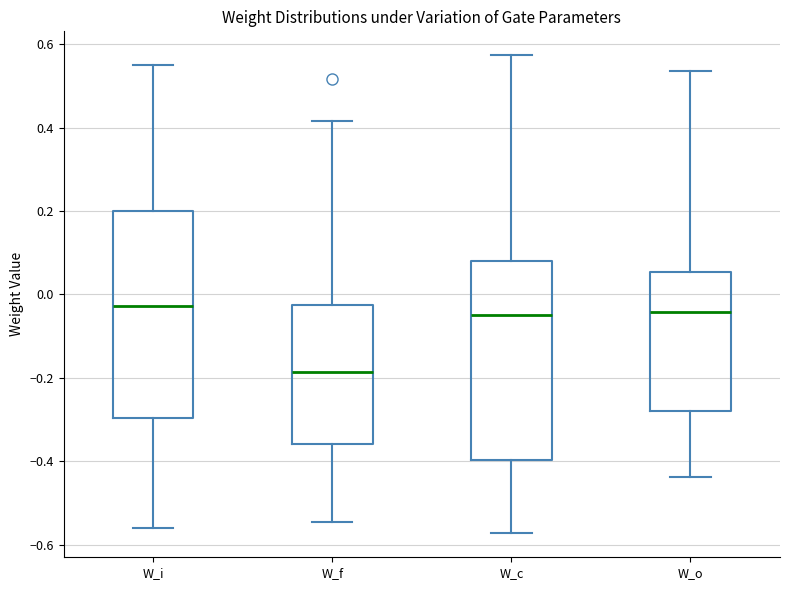

Which box has the lowest median line?

W_f